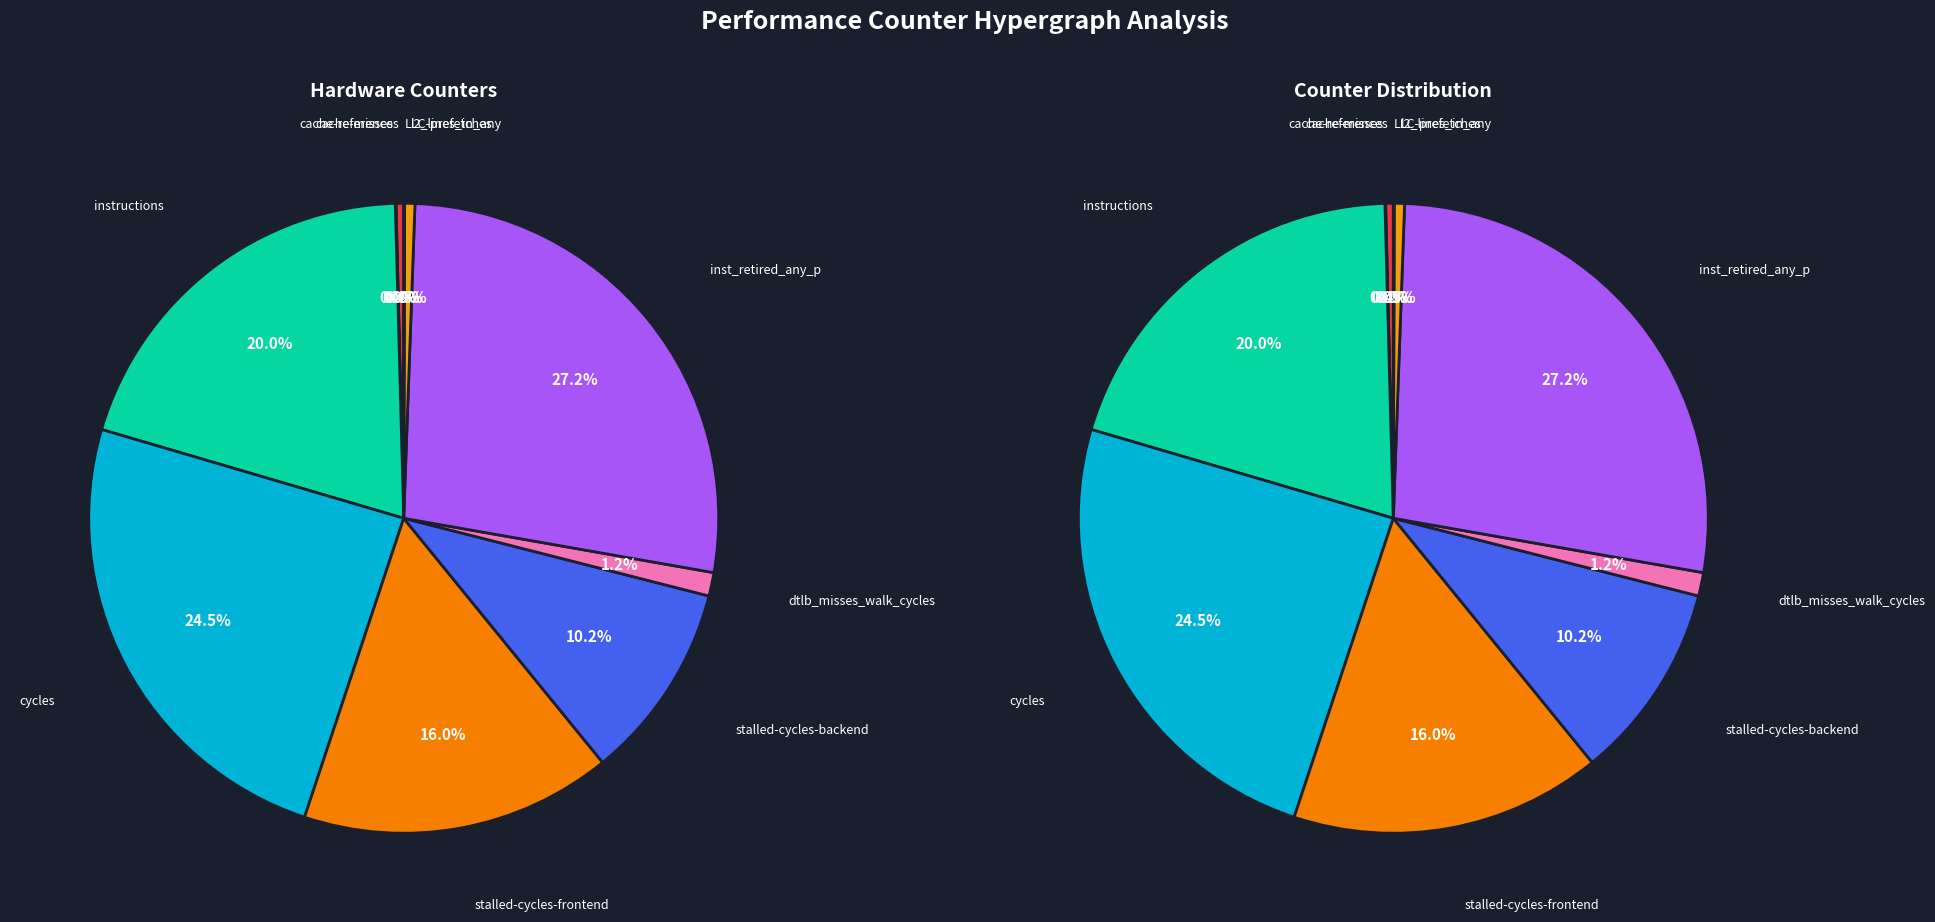

To the nearest percent, what is the difference between the dtlb_misses_walk_cycles and stalled-cycles-frontend slice percentages?

15%